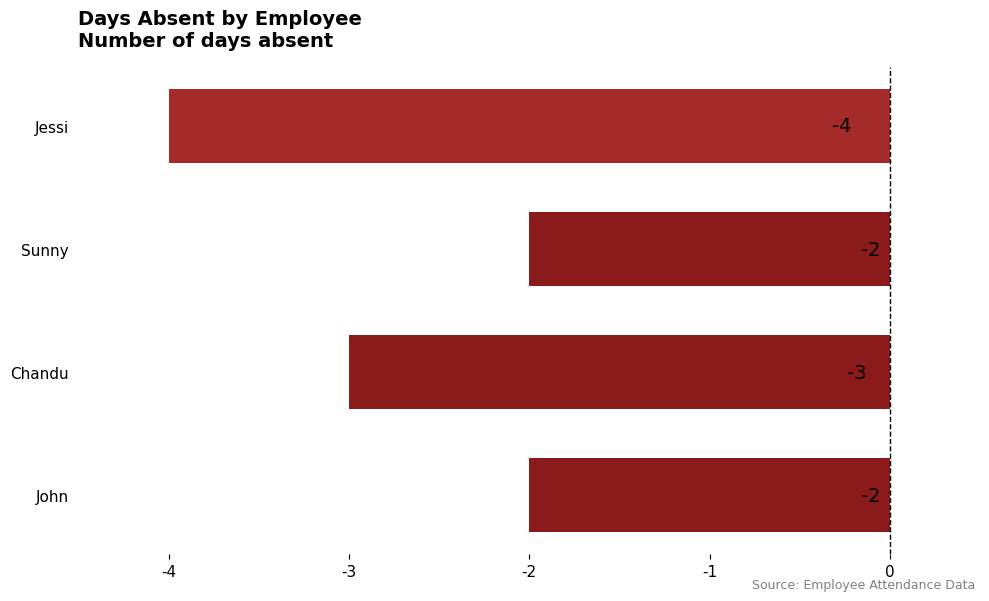

Where is the data nearest to the value -3?

Chandu